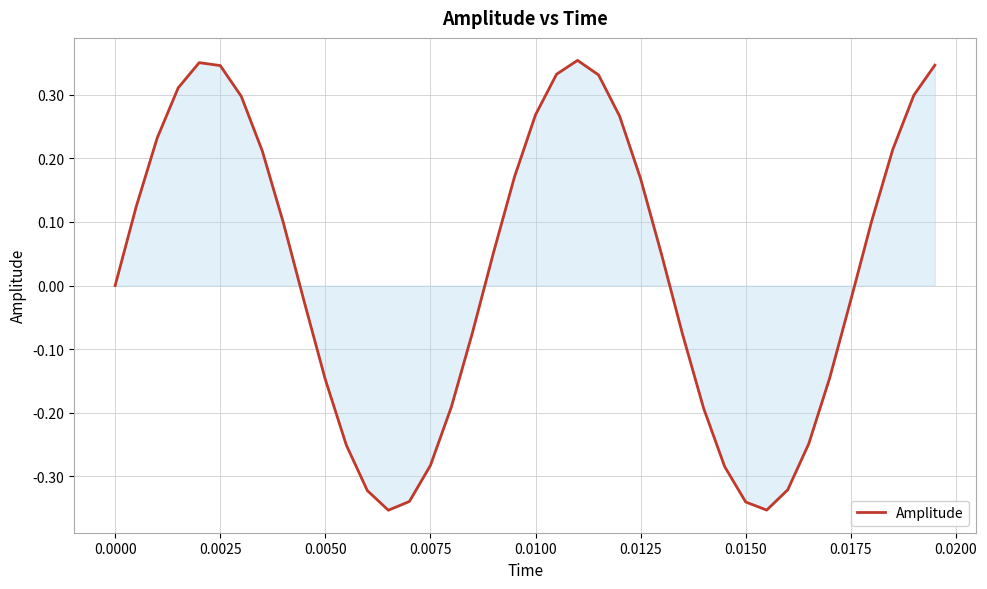

How many series are shown in this chart?

1